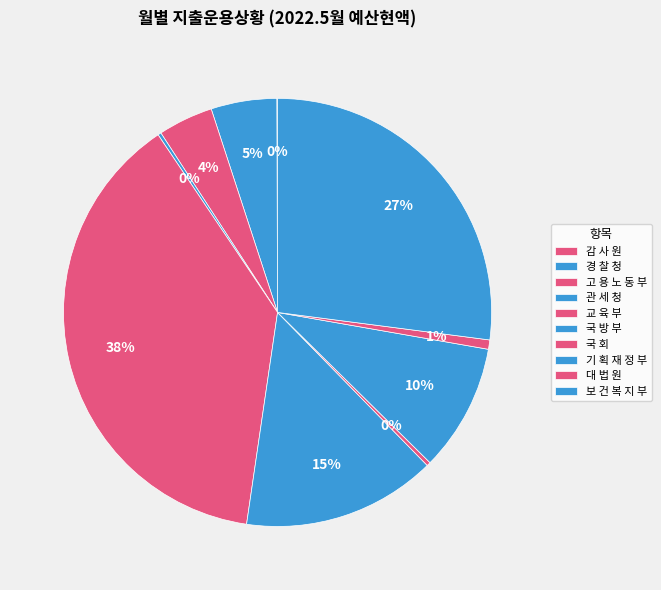

Which slice is the smallest?

감 사 원